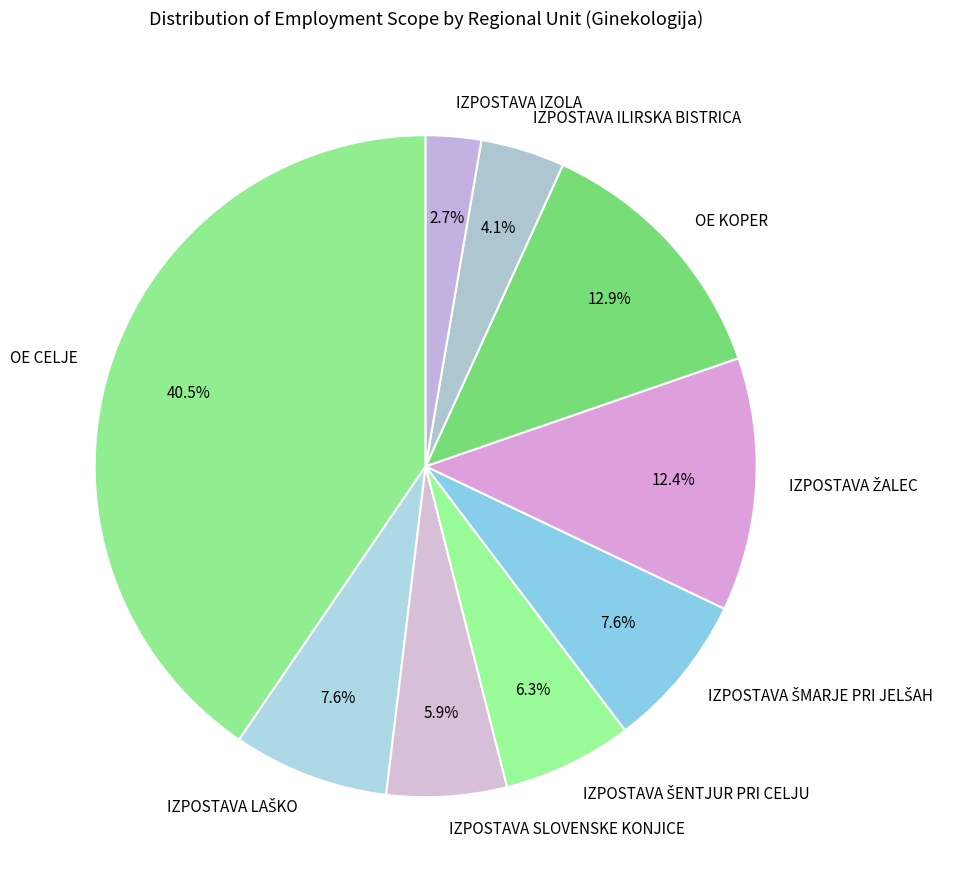

What is the largest slice in the pie chart?

OE CELJE